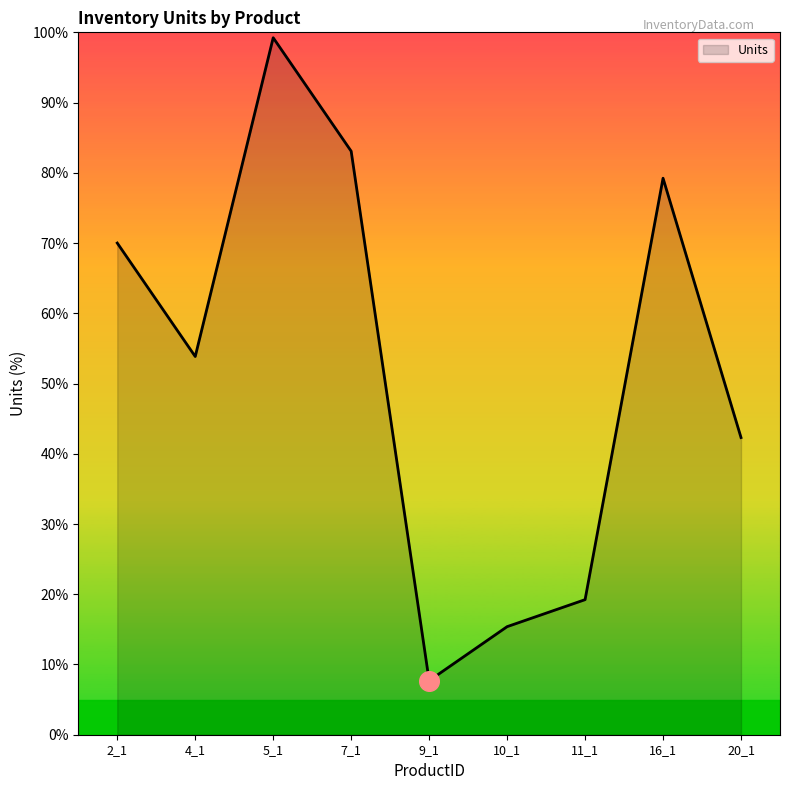

What is the ratio of the value at 2_1 to the value at 7_1?

0.8